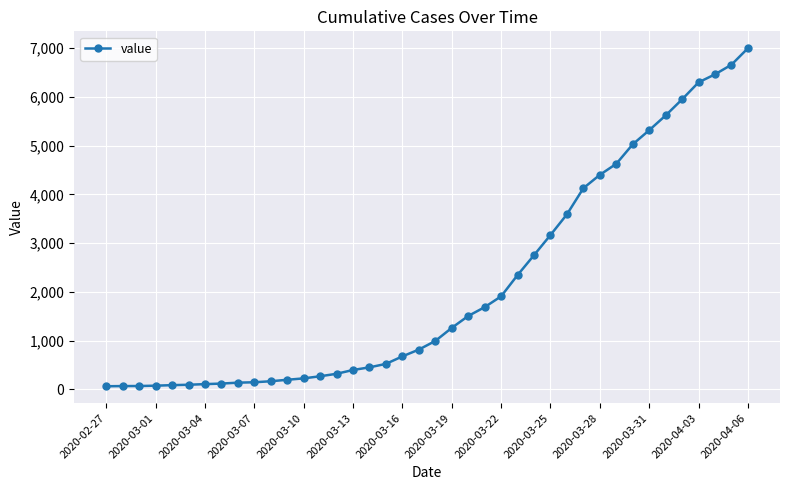

Which label corresponds to the largest value in the chart?

2020-04-06